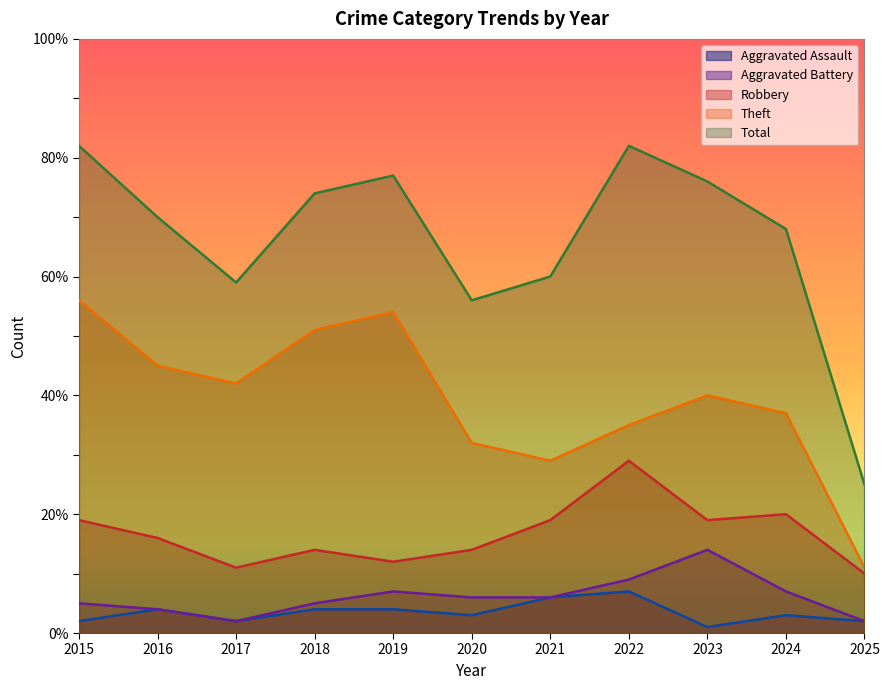

True or false: Theft and Aggravated Battery cross at least once.

False